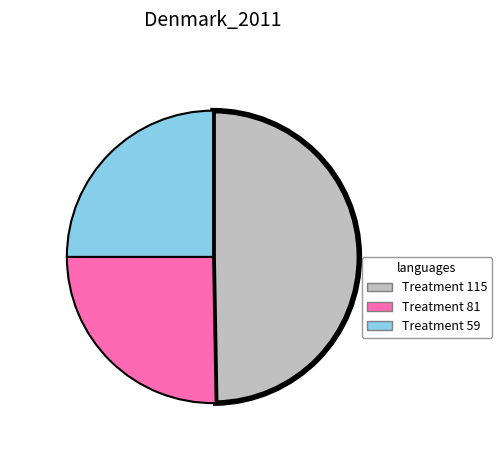

How many slices are in this pie chart?

3